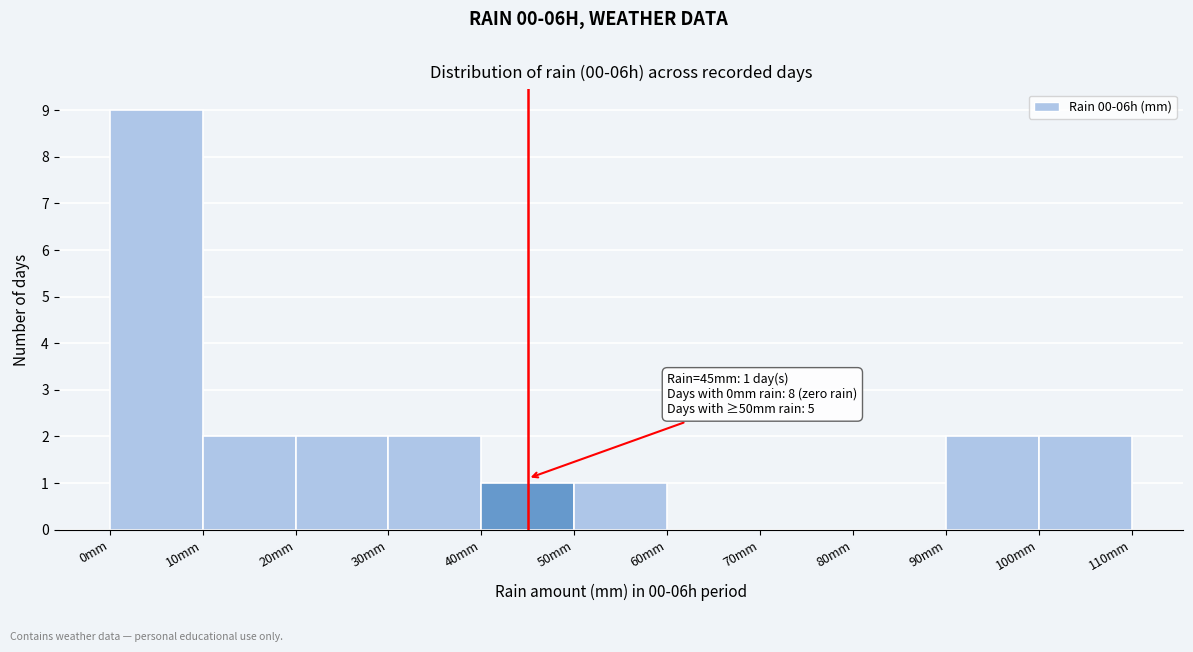

Over which range of the x-axis is the bar tallest?

0 to 10